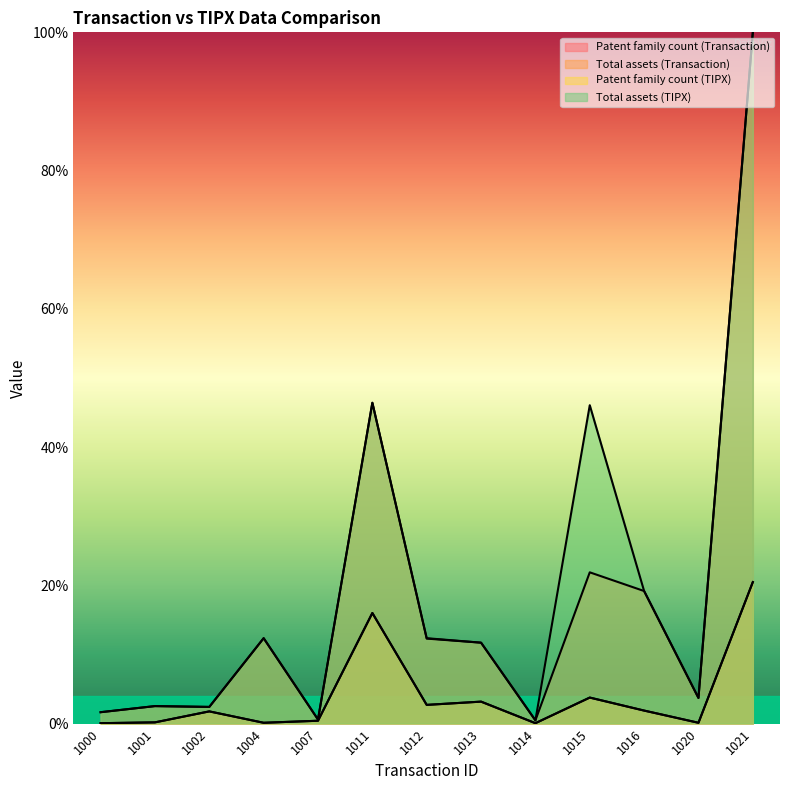

What is the smallest value displayed?

0.1